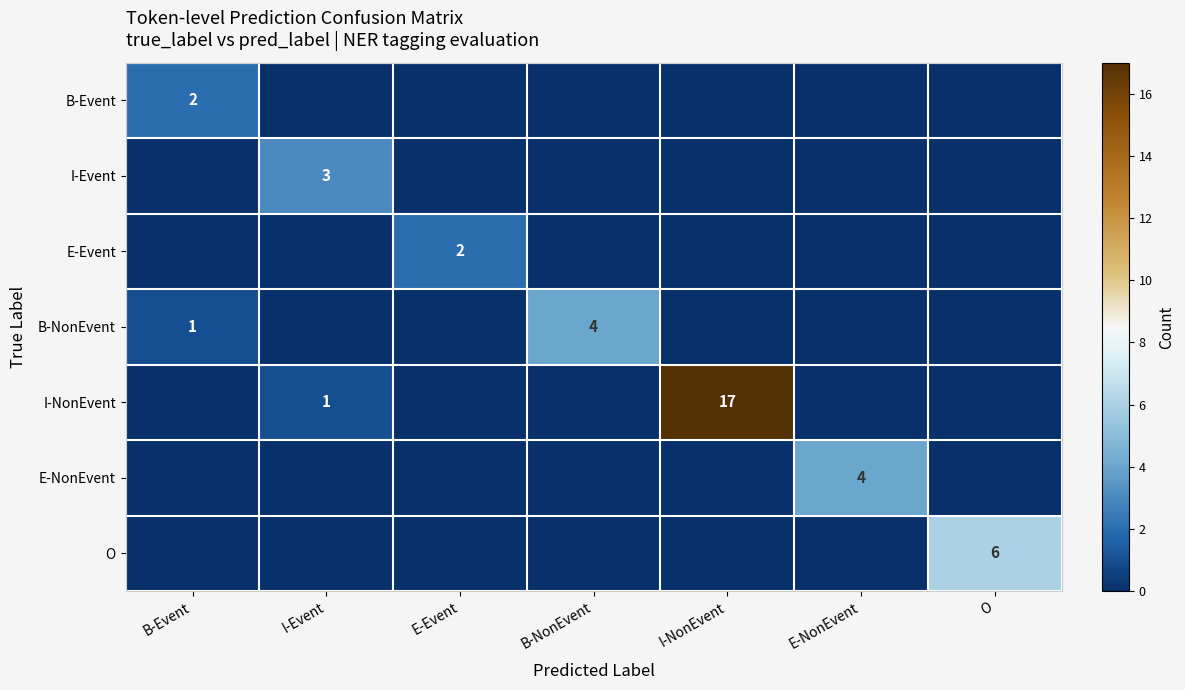

Is it true that I-NonEvent equals 1 at I-Event?

True